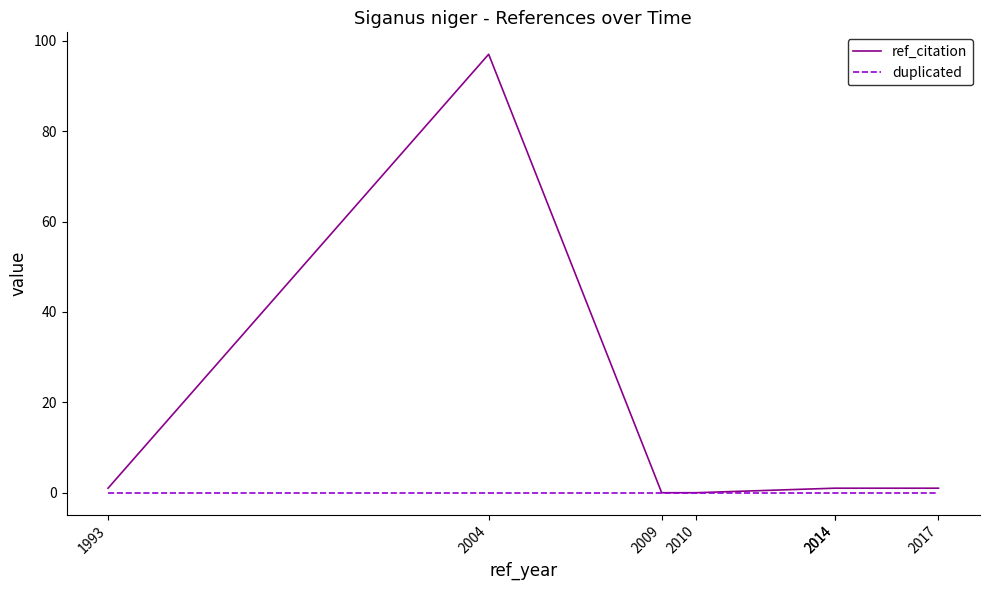

Rank the categories by duplicated value from lowest to highest.

1993, 2004, 2009, 2010, 2014, 2014, 2017